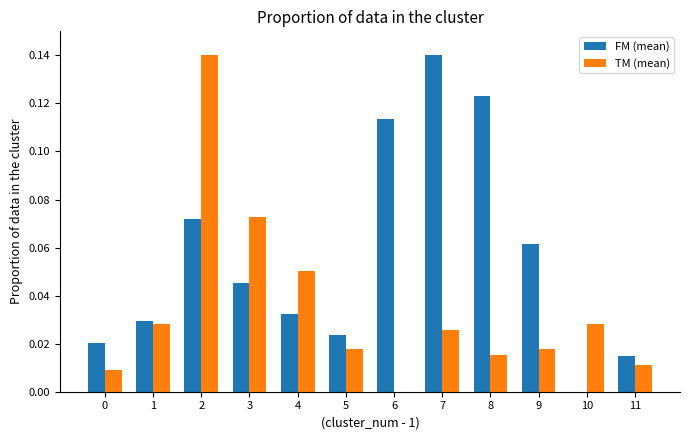

Does the chart contain stacked bars?

No